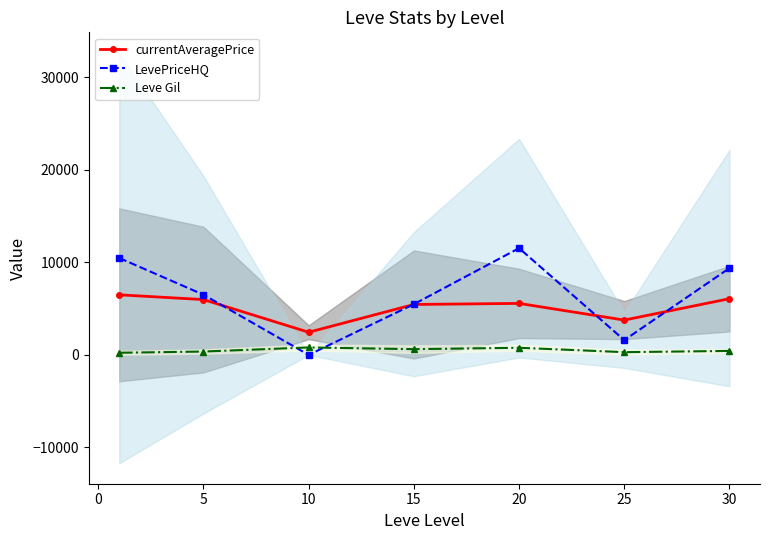

At how many categories does at least one series exceed 9364?

3